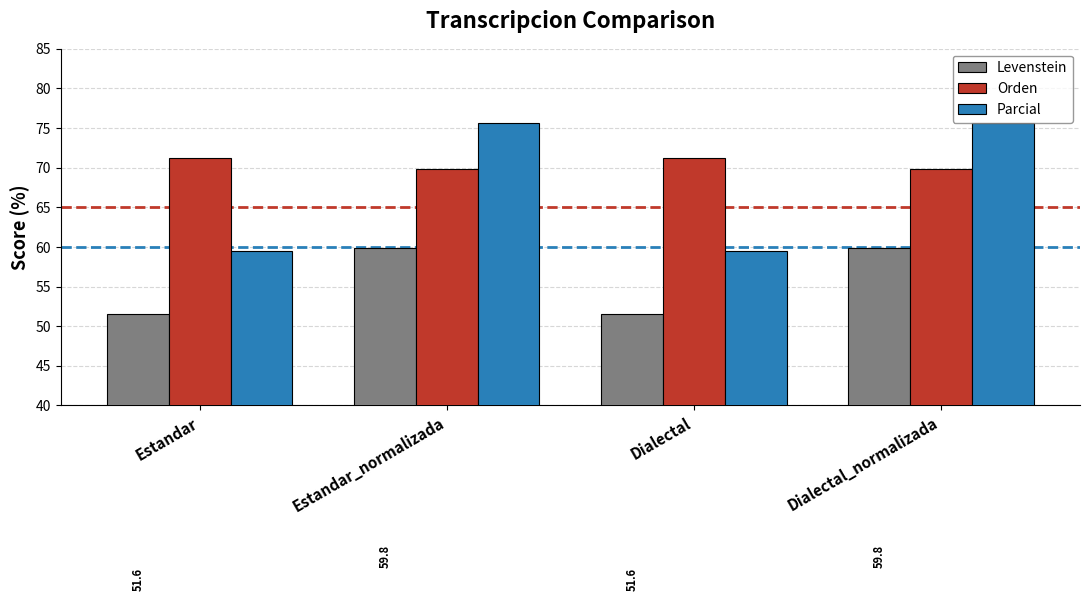

What are all the series names shown in the legend?

Levenstein, Orden, Parcial